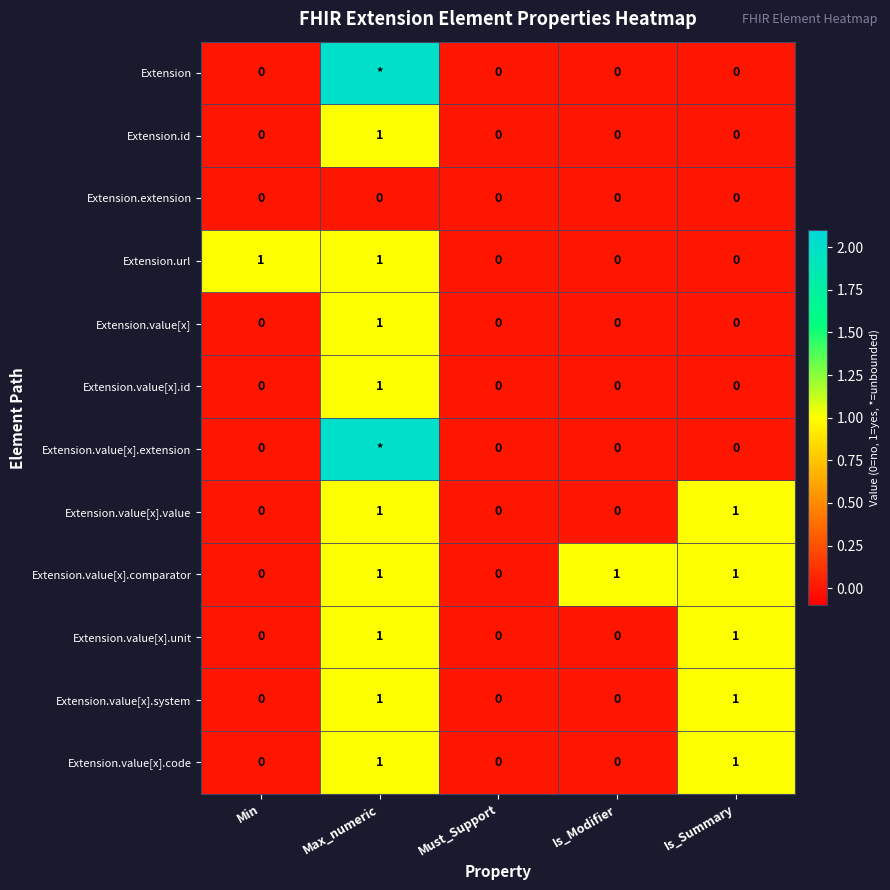

Which series changed the most between Must_Support and Is_Modifier?

Extension.value[x].comparator